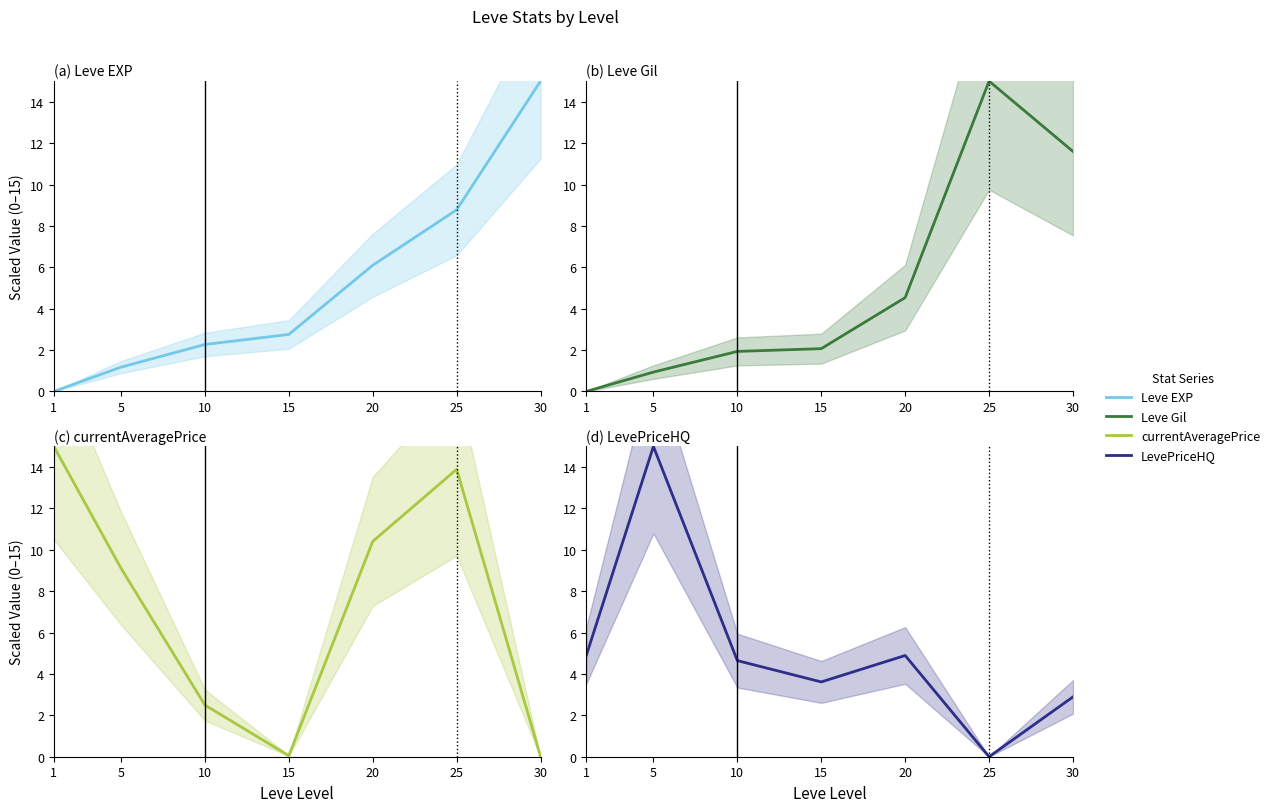

At which label does currentAveragePrice first exceed 9?

1